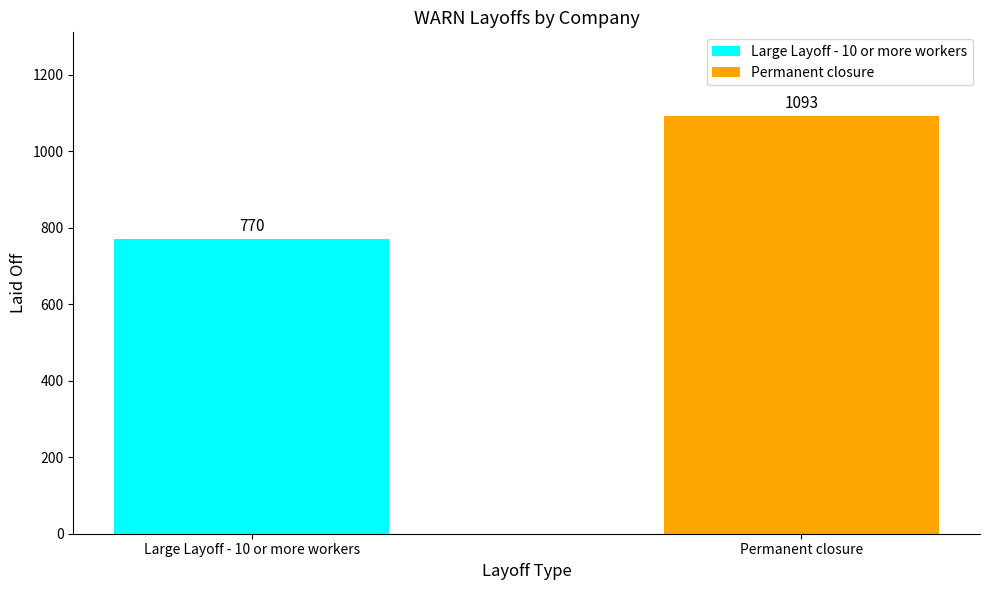

What is the maximum value for Large Layoff - 10 or more workers?

770